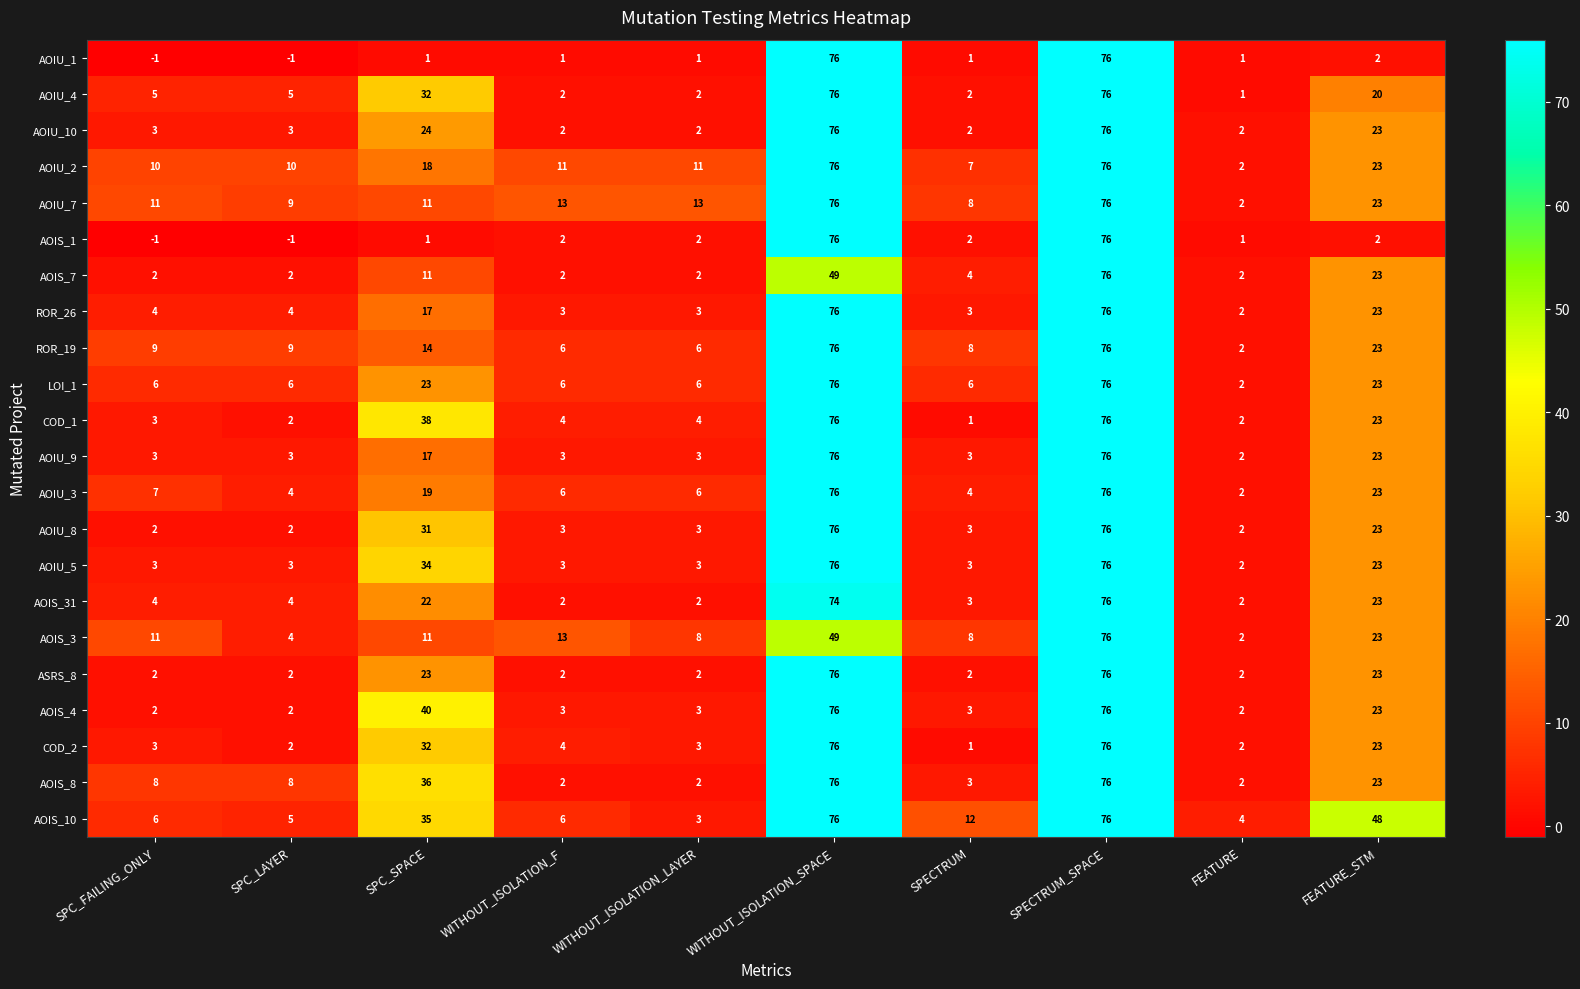

Which series has the largest total across all categories?

AOIS_10